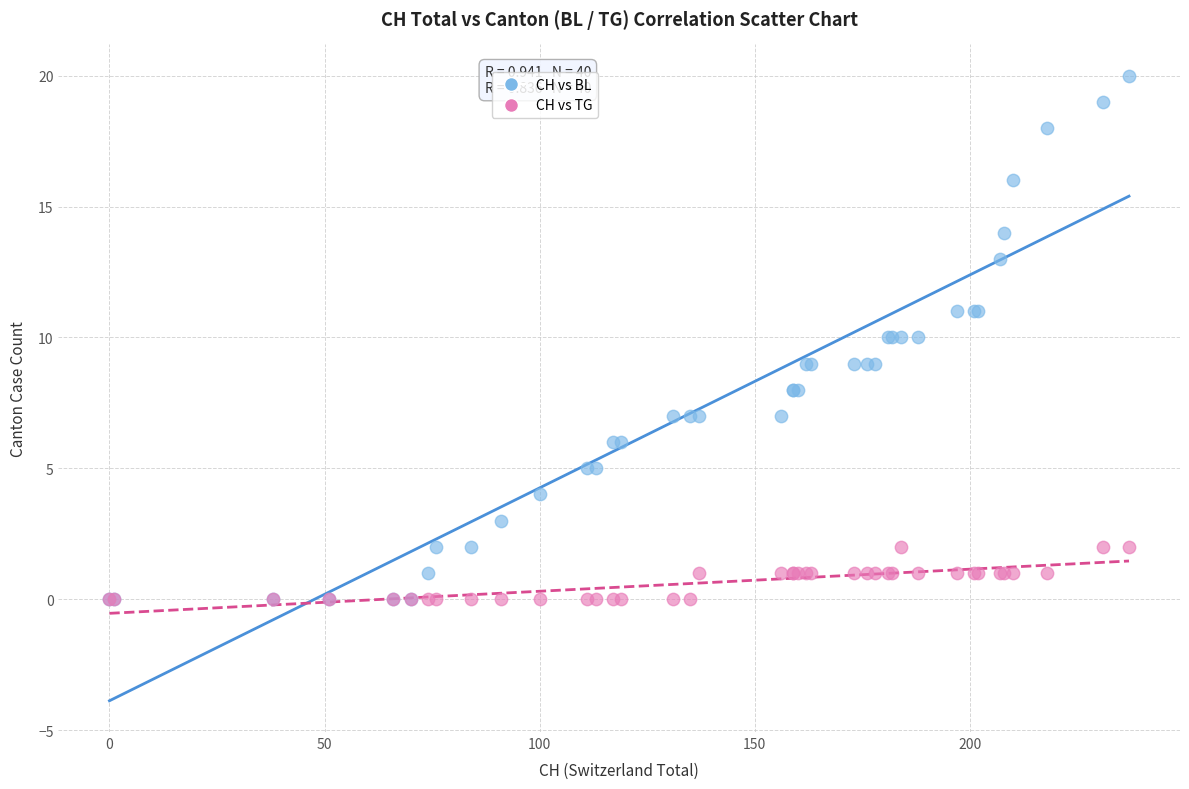

Which series contains the highest Y value?

CH vs BL